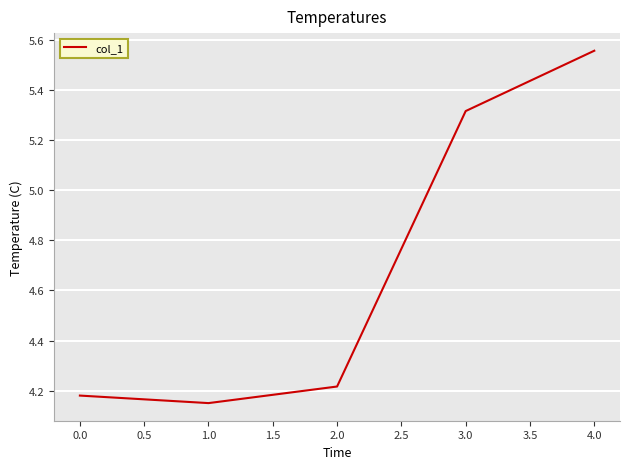

List the labels in order of value, largest first.

4.0, 3.0, 2.0, 0.0, 1.0